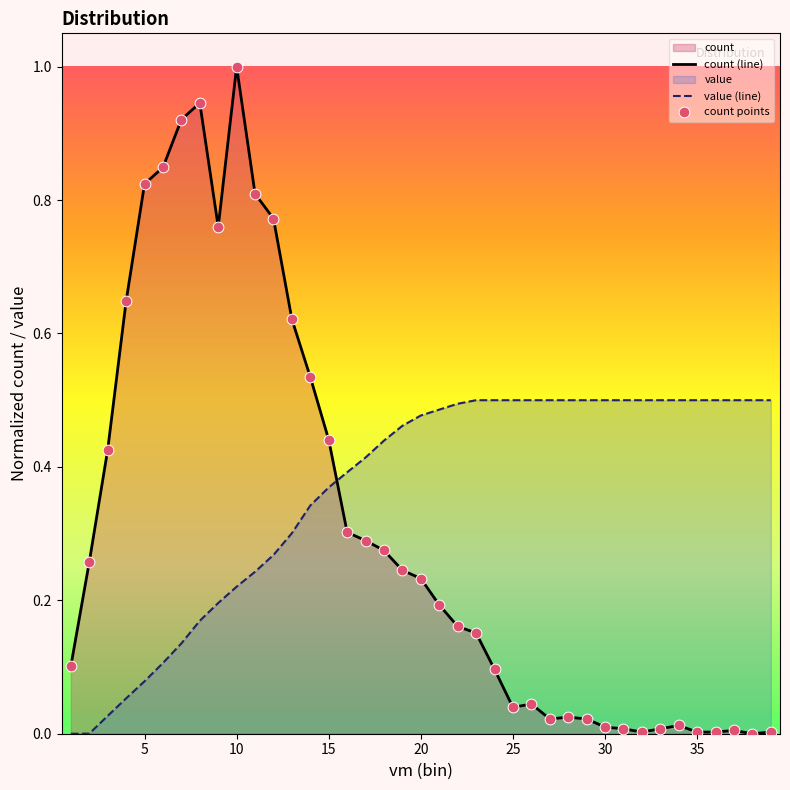

Which series contains the highest Y value?

count (line)